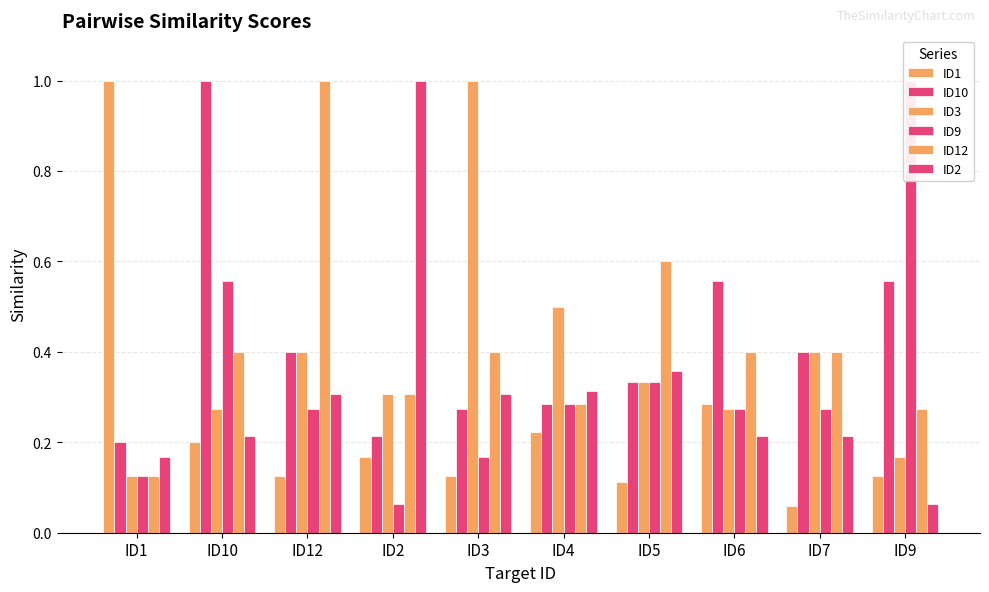

What is the difference between the ID9 values at ID4 and ID2?

0.2